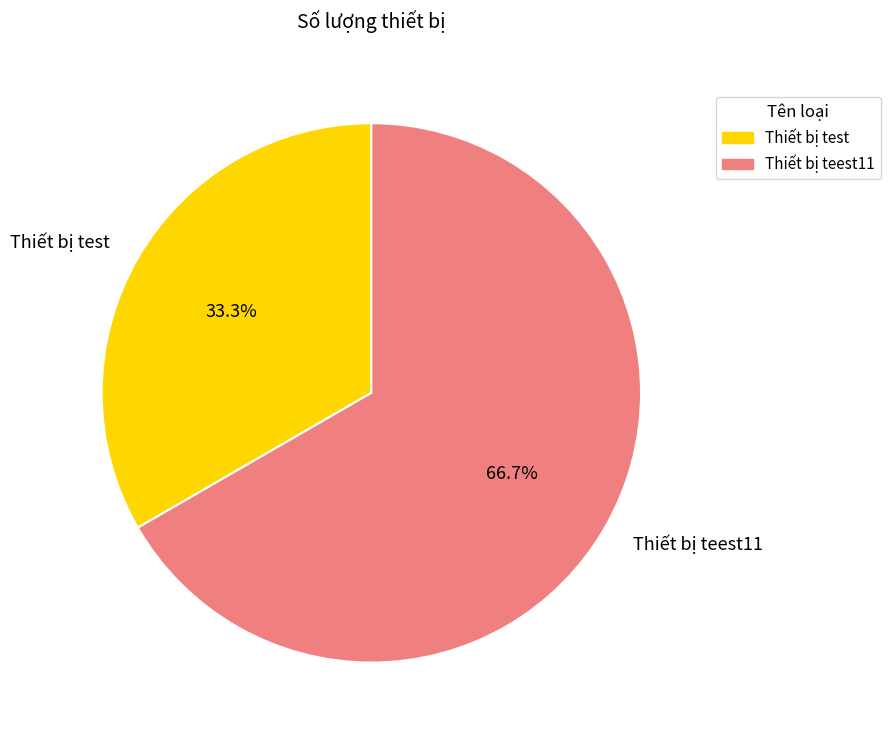

Is the sum of Thiết bị test and Thiết bị teest11 greater than half?

Yes